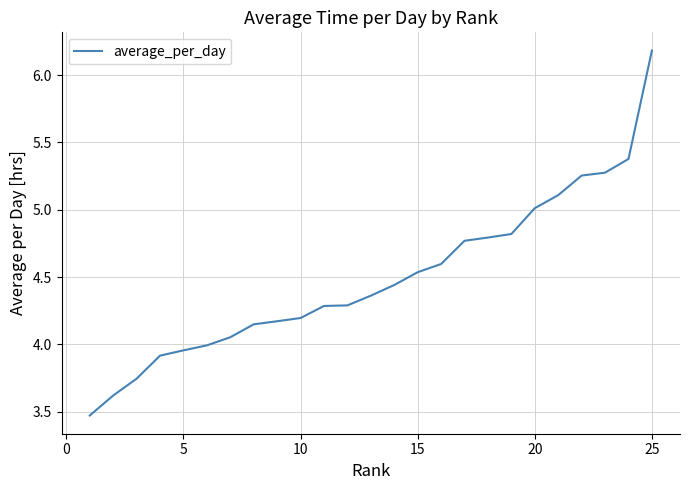

What is the minimum value shown in the chart?

3.5